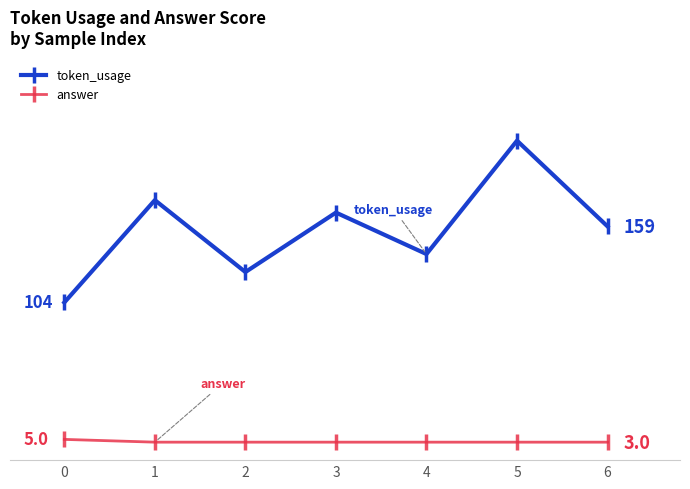

What are all the series names shown in the legend?

token_usage, answer